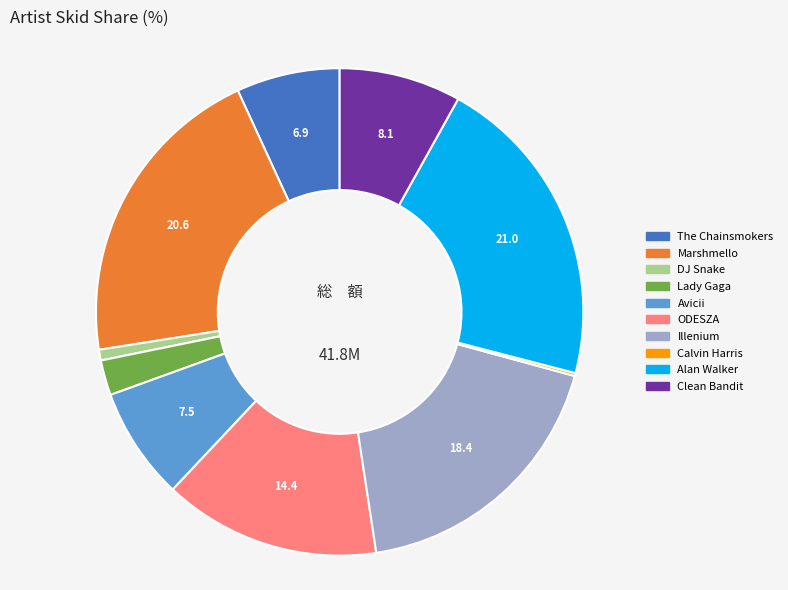

Approximately how many times larger is the value at Avicii compared to Marshmello?

0.4